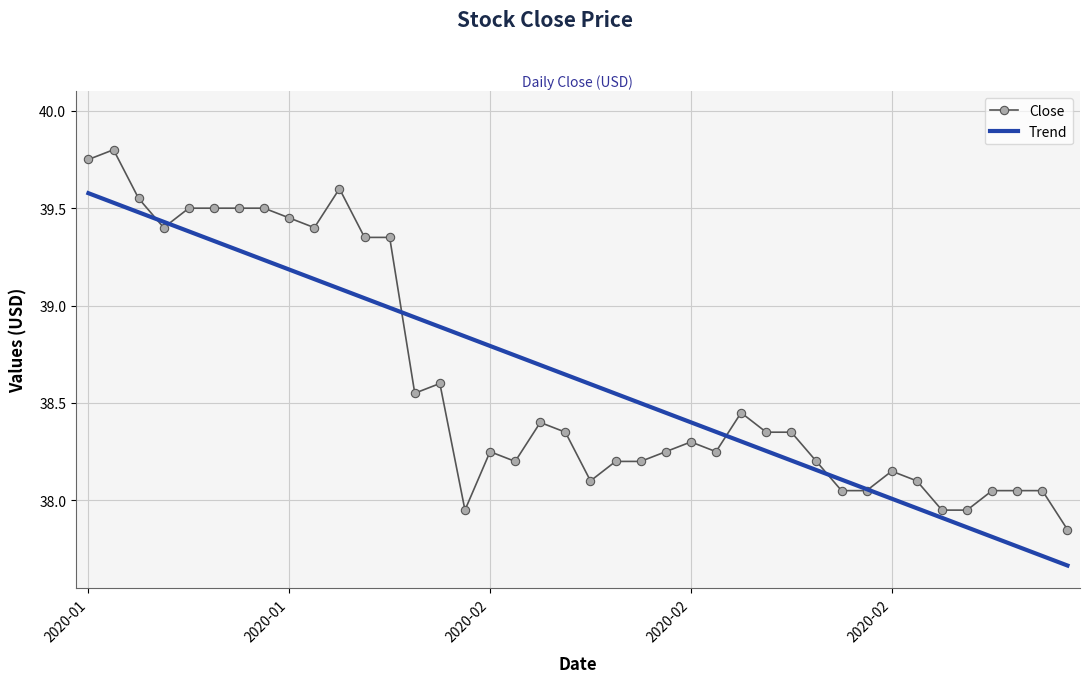

What is the maximum value for Trend?

39.6